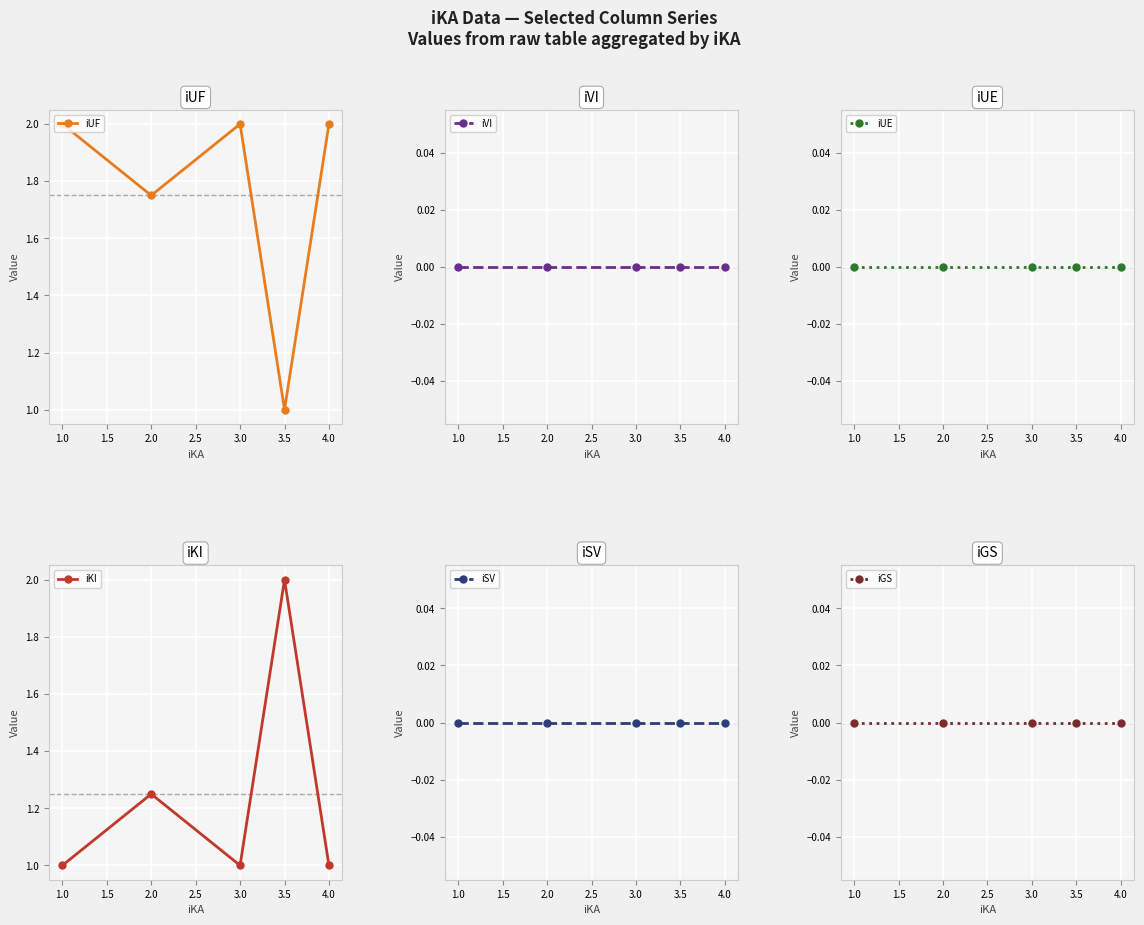

The iUF series shows 3.0 at 1.0. True or false?

False